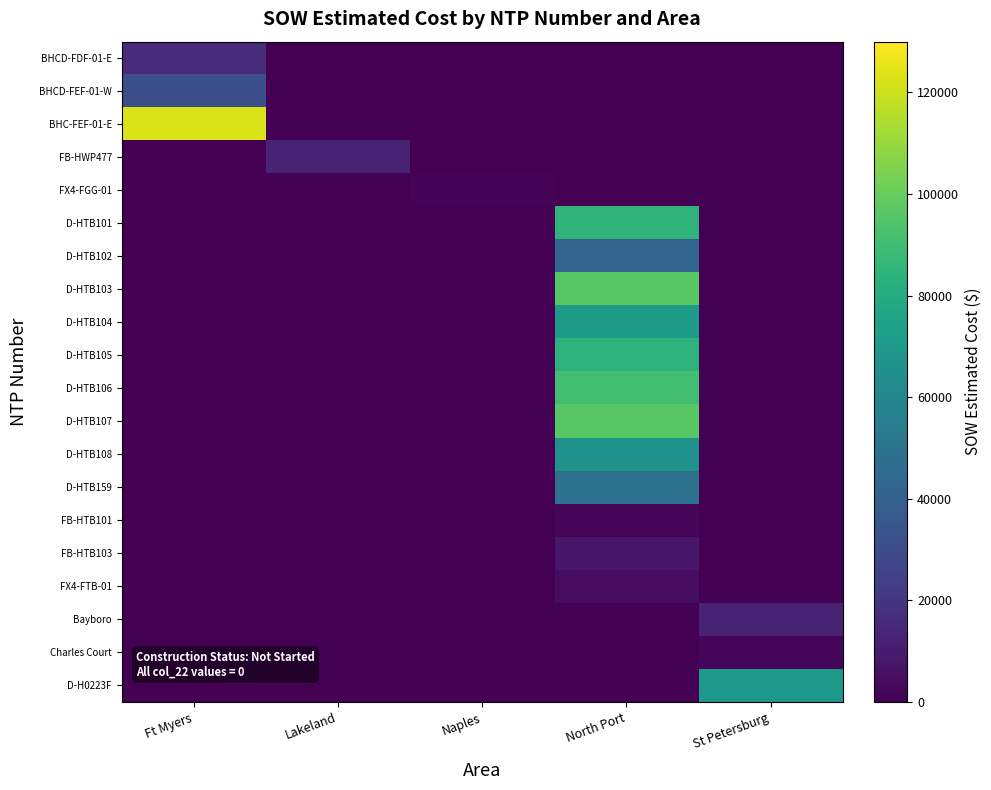

Which has a higher value, Ft Myers or Naples?

Ft Myers